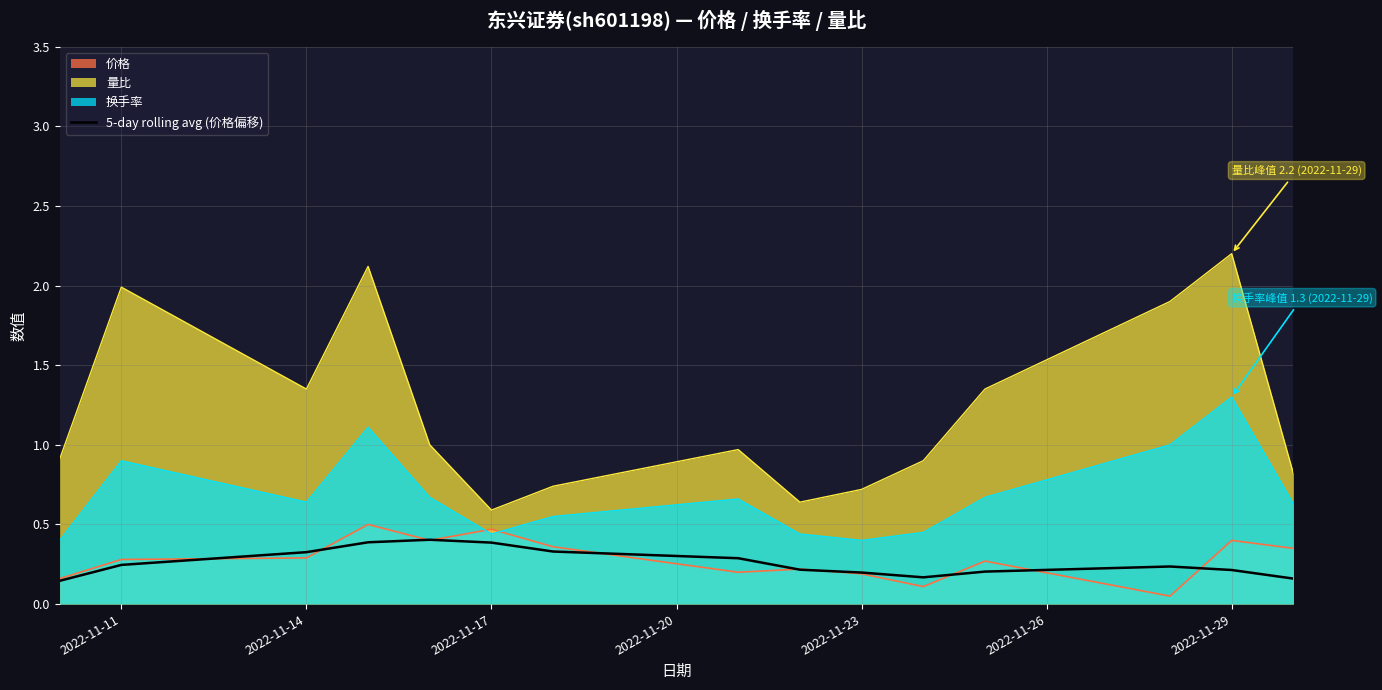

Which series has the widest spread of values?

量比